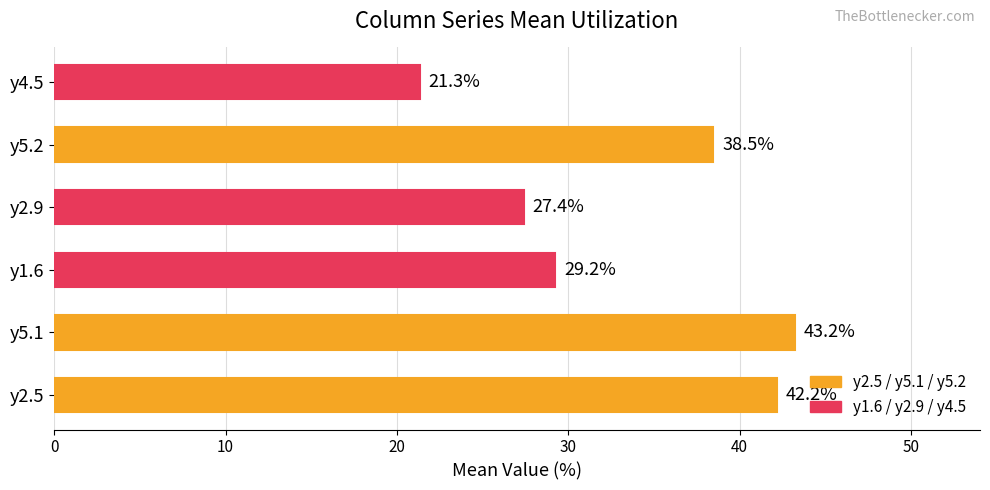

At which label is the value closest to 32?

y1.6